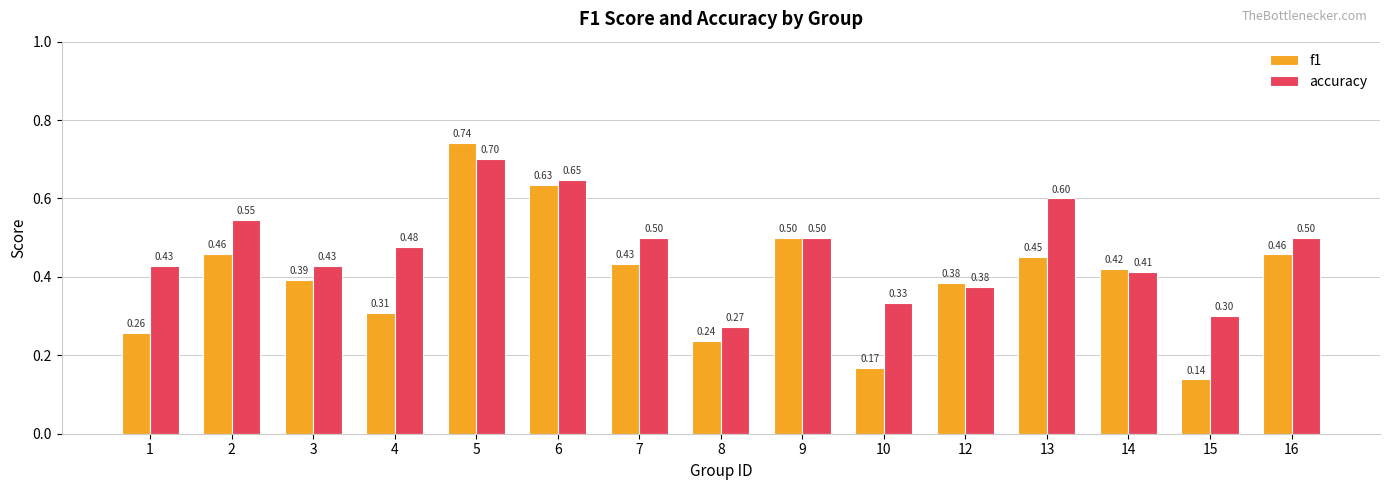

Which series changed the most between 5 and 14?

f1